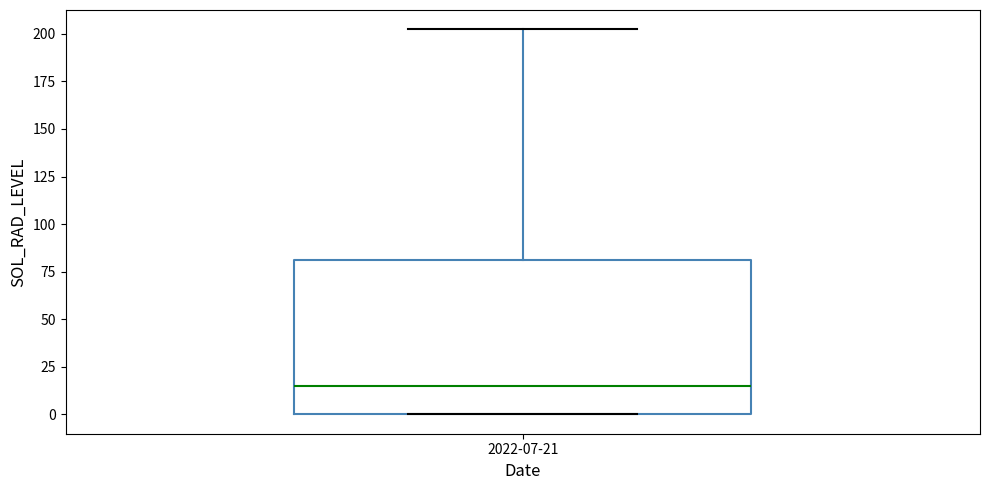

Read this box plot against the y-axis: the position of the median line, the range covered by the box, and the ends of both whiskers. The values are not printed on the chart, so give them approximately, as read against the axis.

median 15, box 0 to 80, whiskers 0 to 200